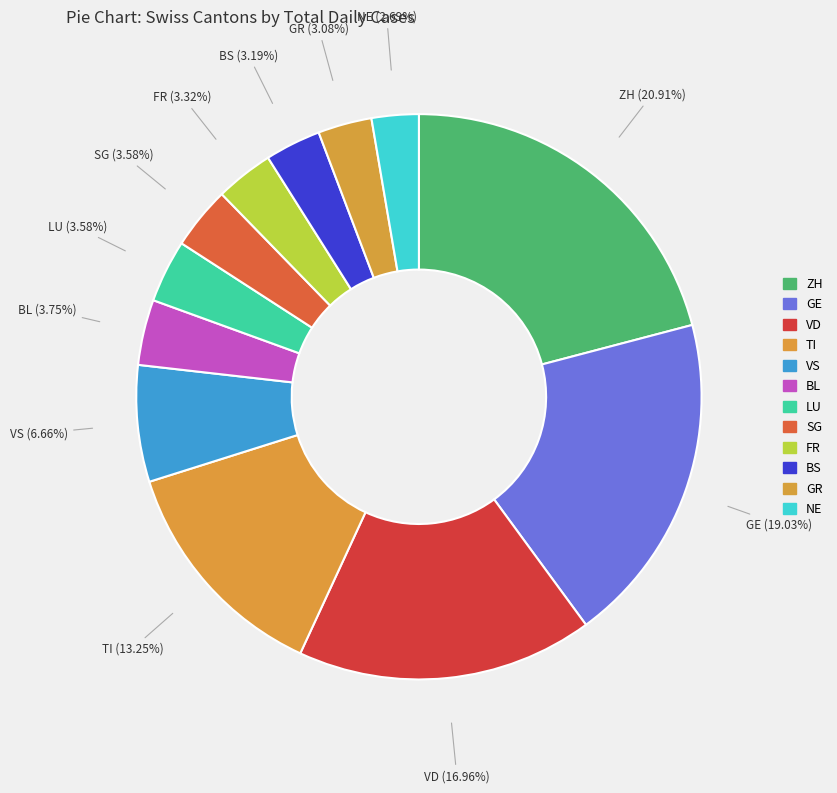

How many slices are in this pie chart?

12